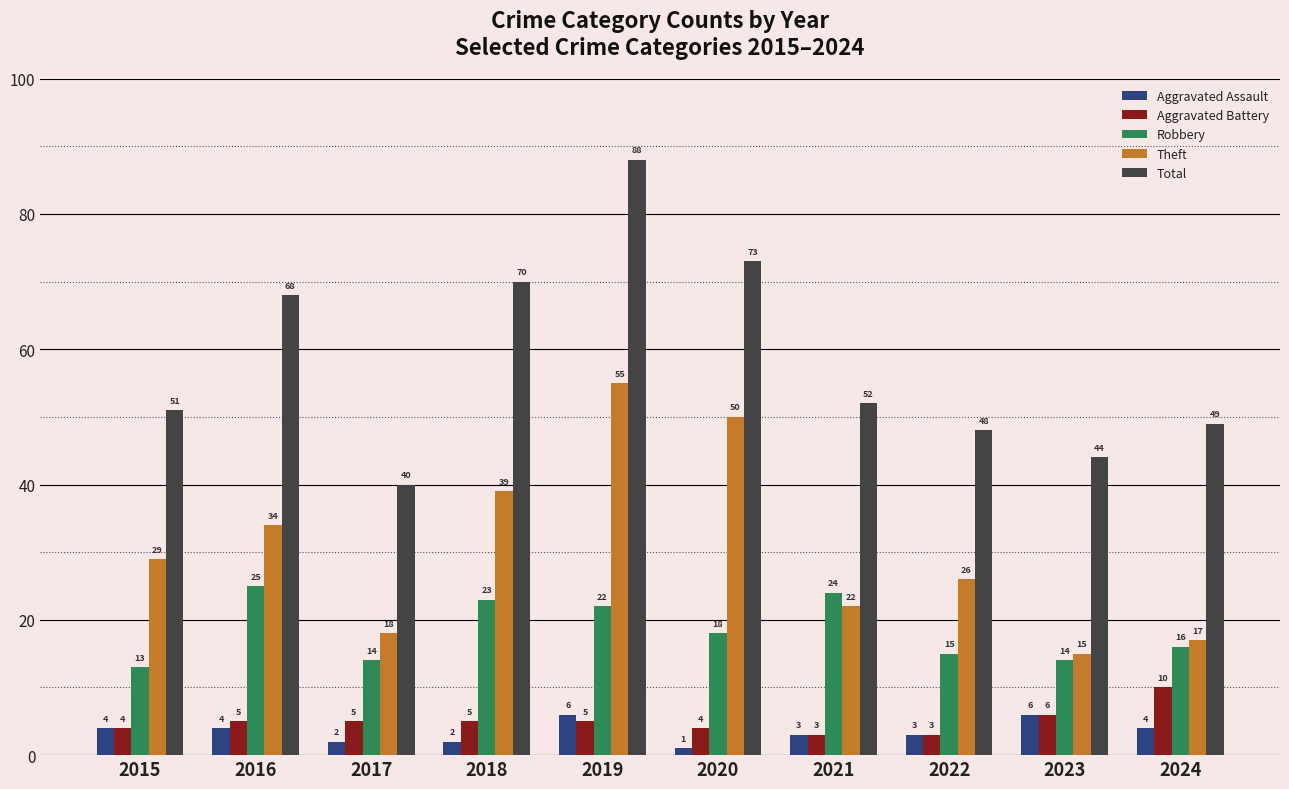

Reading right to left, list all the values displayed in this chart.

Aggravated Assault: 2024=4	2023=6	2022=3	2021=3	2020=1	2019=6	2018=2	2017=2	2016=4	2015=4
Aggravated Battery: 2024=10	2023=6	2022=3	2021=3	2020=4	2019=5	2018=5	2017=5	2016=5	2015=4
Robbery: 2024=16	2023=14	2022=15	2021=24	2020=18	2019=22	2018=23	2017=14	2016=25	2015=13
Theft: 2024=17	2023=15	2022=26	2021=22	2020=50	2019=55	2018=39	2017=18	2016=34	2015=29
Total: 2024=49	2023=44	2022=48	2021=52	2020=73	2019=88	2018=70	2017=40	2016=68	2015=51